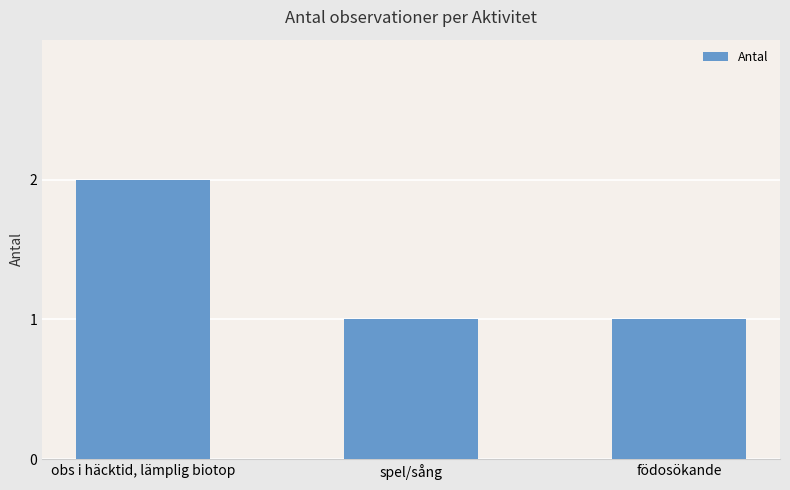

What is the label of the 2nd bar from the right?

spel/sång